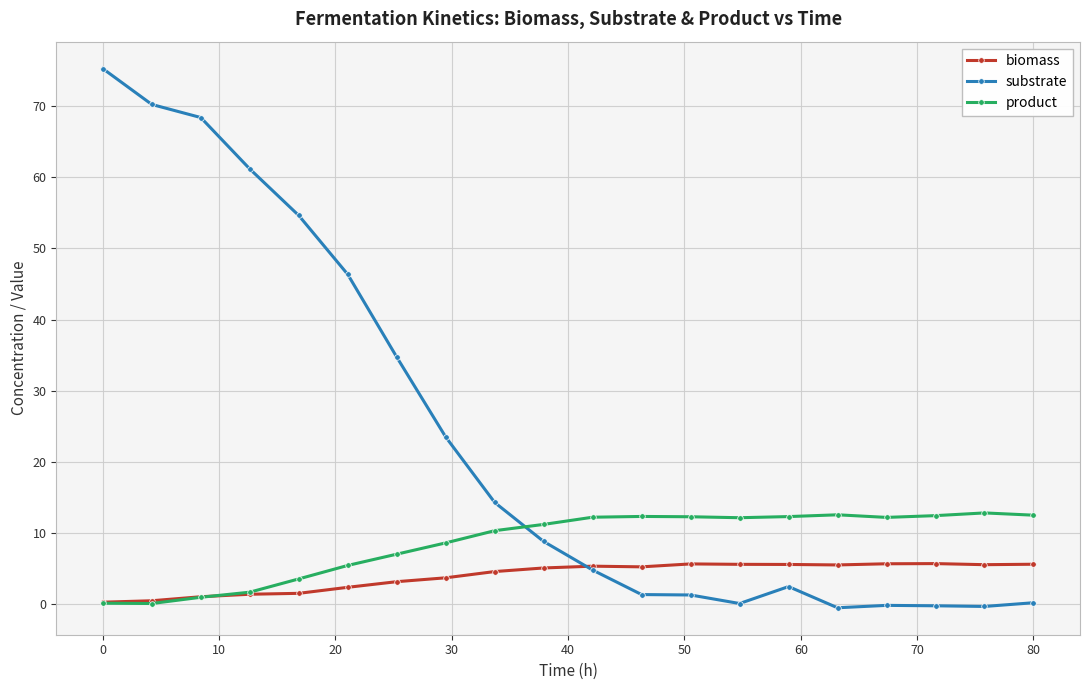

Rank the series by their average value, from lowest to highest.

biomass, product, substrate